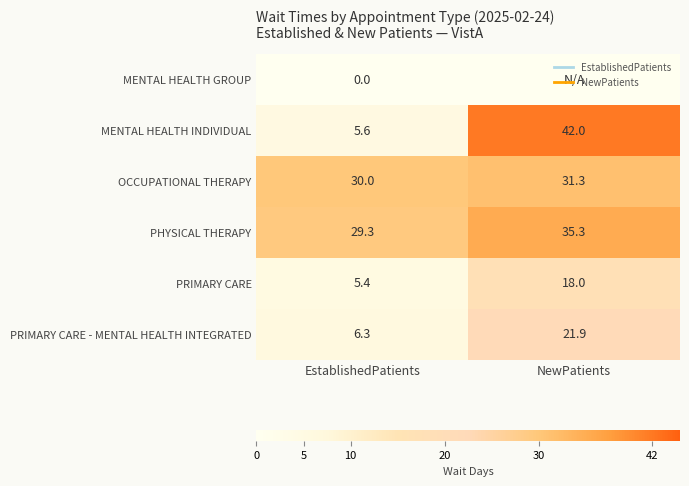

Is the value of PRIMARY CARE - MENTAL HEALTH INTEGRATED at NewPatients greater than the value of PHYSICAL THERAPY at NewPatients?

No